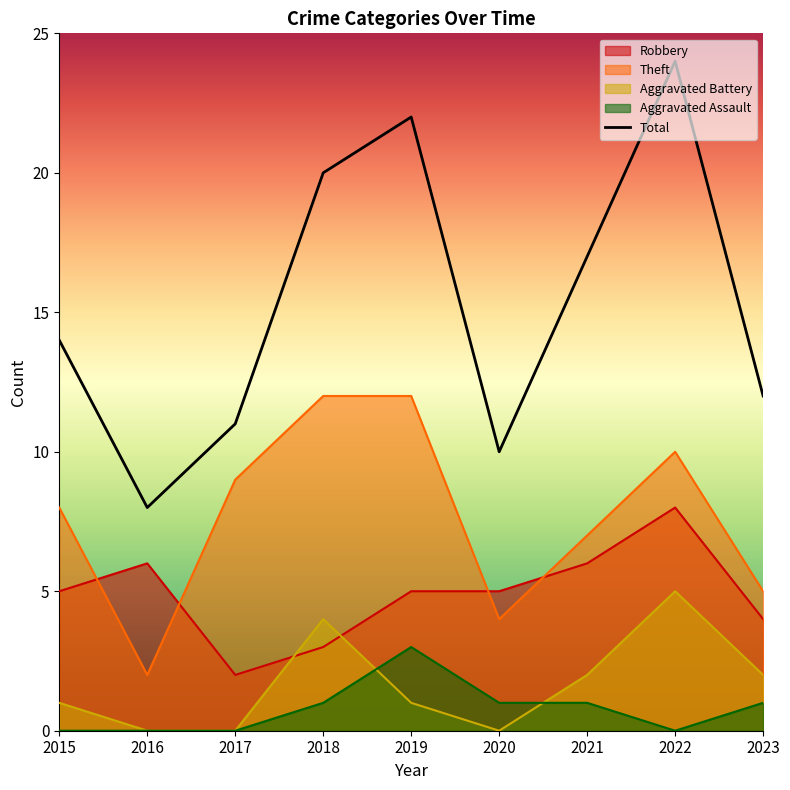

What is the difference between the maximum and second lowest values in the Theft series?

8